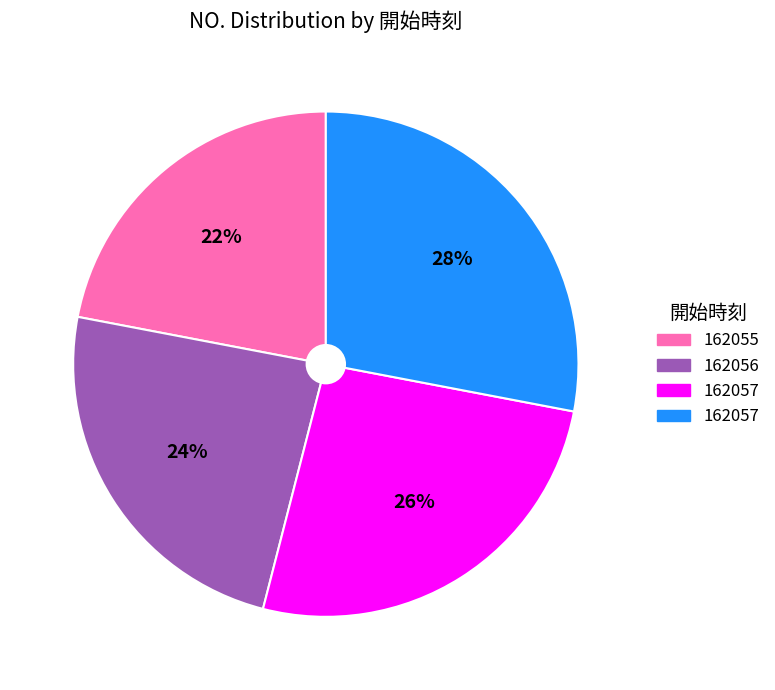

Is there a majority slice in this chart?

No